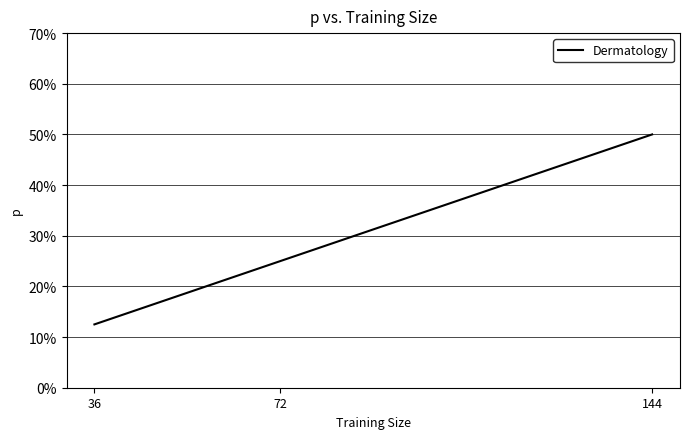

Rank the categories by value from lowest to highest.

36, 72, 144